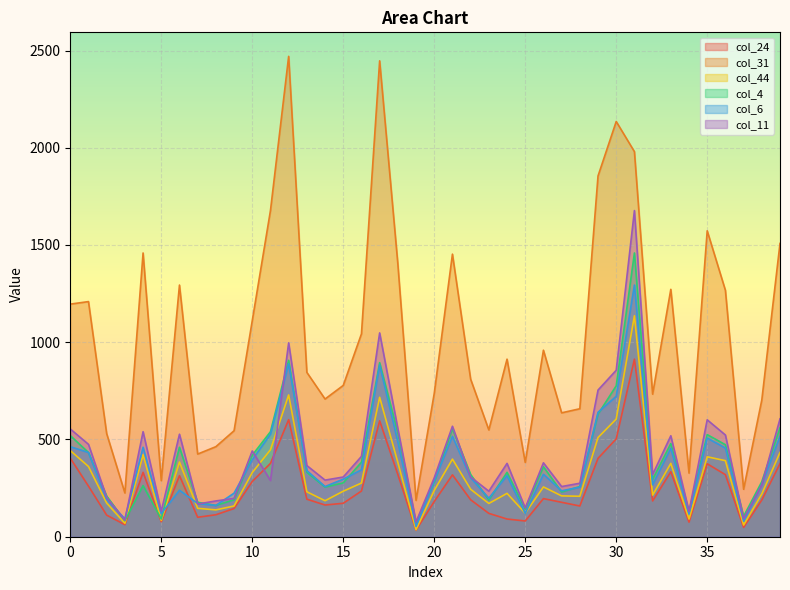

Rank the series by their maximum value, from highest to lowest.

col_31, col_11, col_4, col_6, col_44, col_24